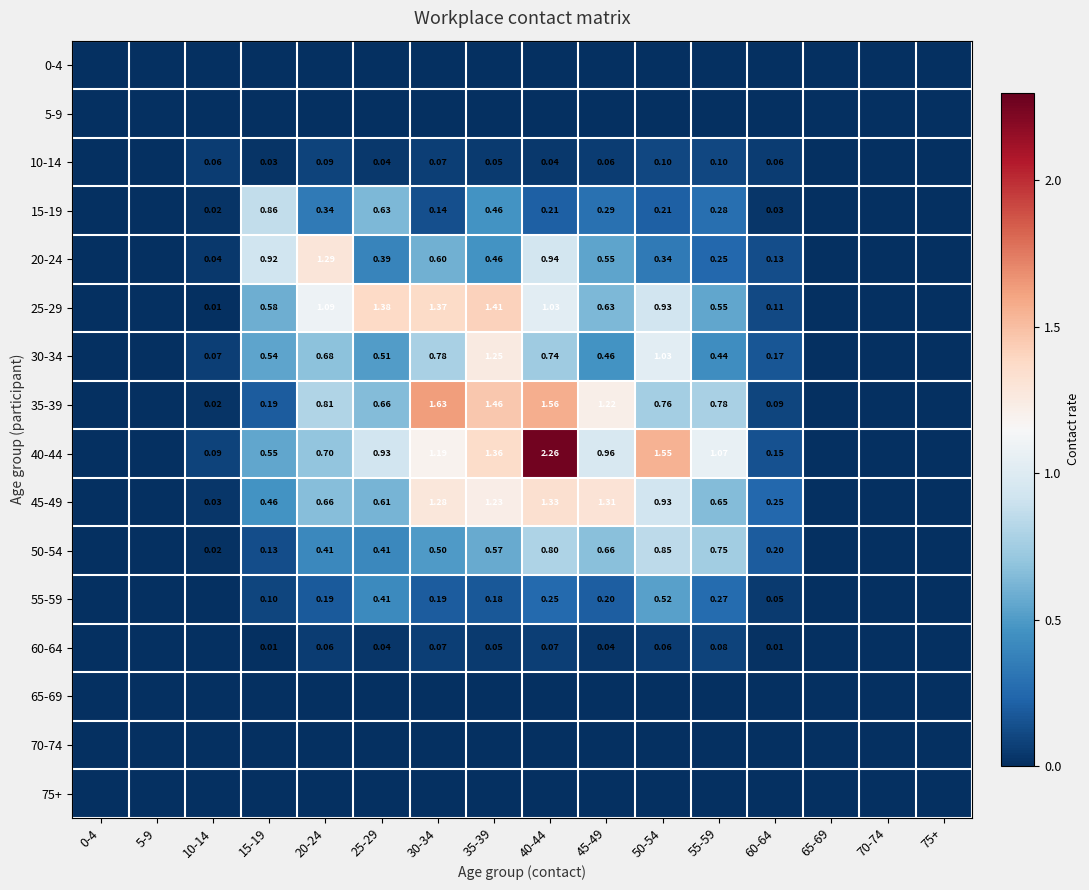

At which category is the sum across all series the highest?

40-44